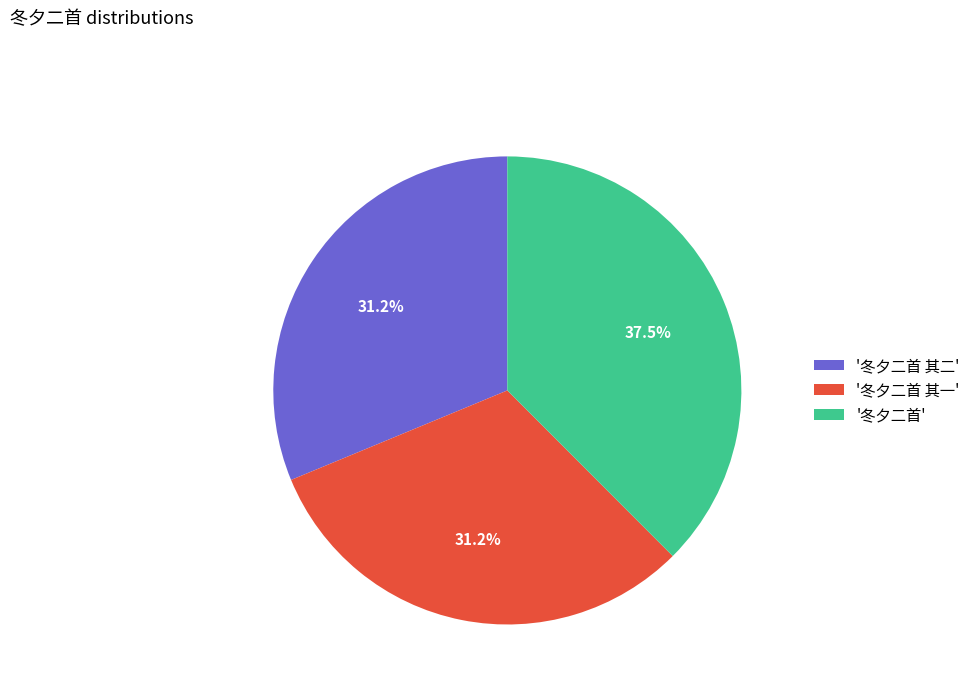

Combined, what portion of the pie is '冬夕二首 其一' and '冬夕二首 其二'?

62.5%